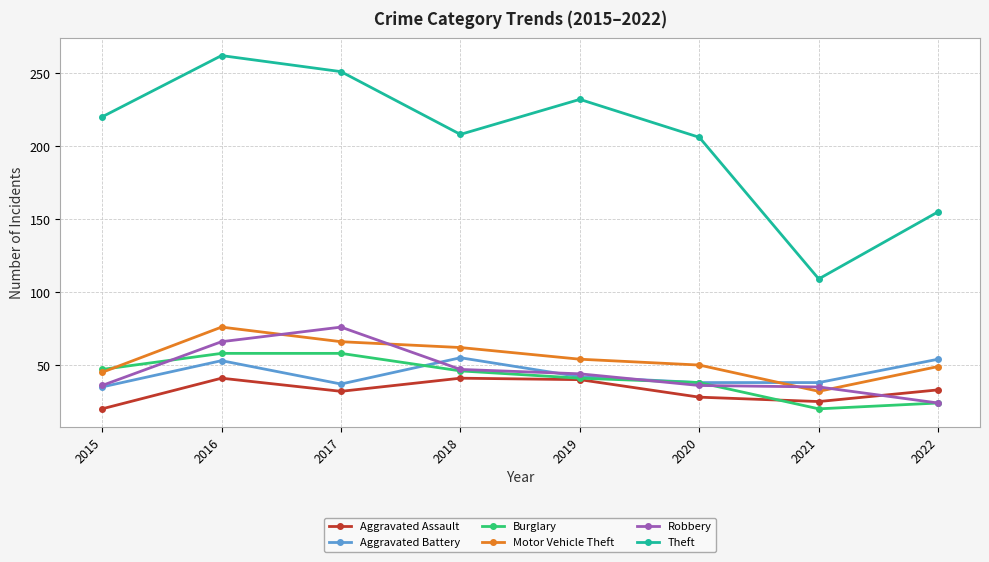

At which category is the sum across all series the highest?

2016